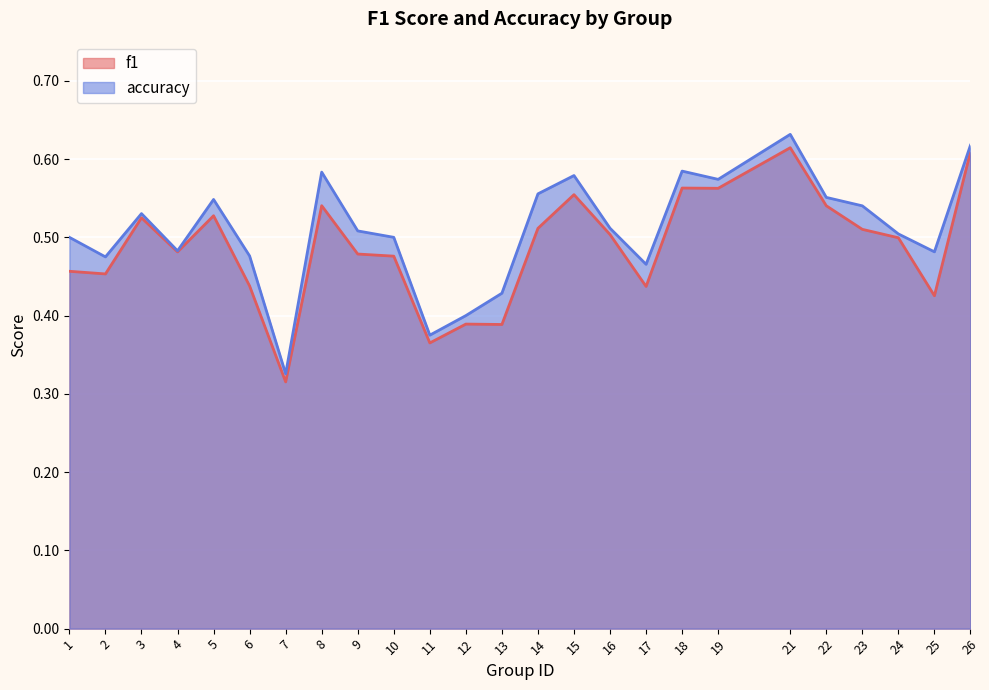

True or false: f1 has a value of 1.0 at 15.

False